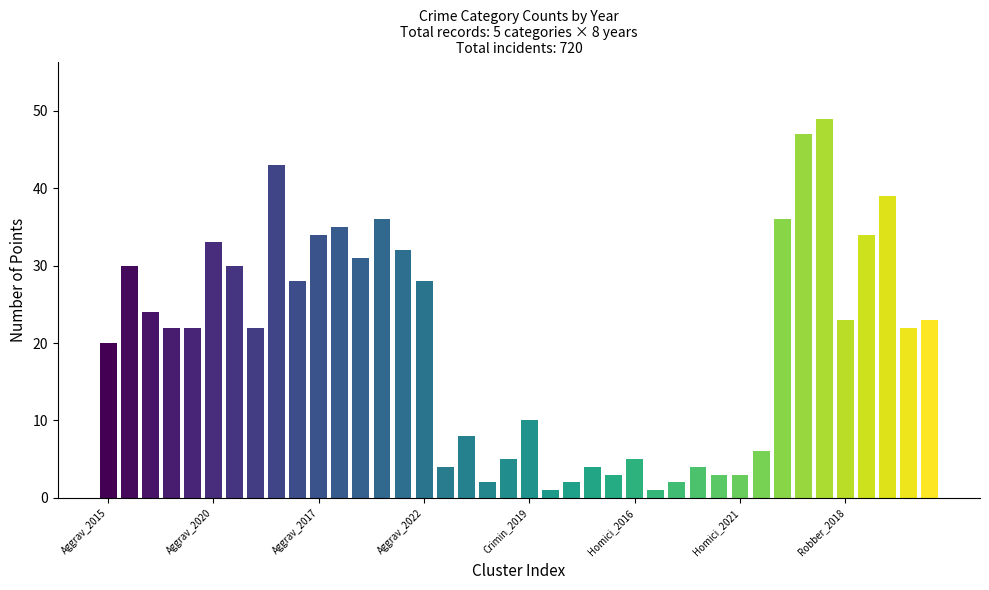

What is the value of the 24th bar from the left?

4